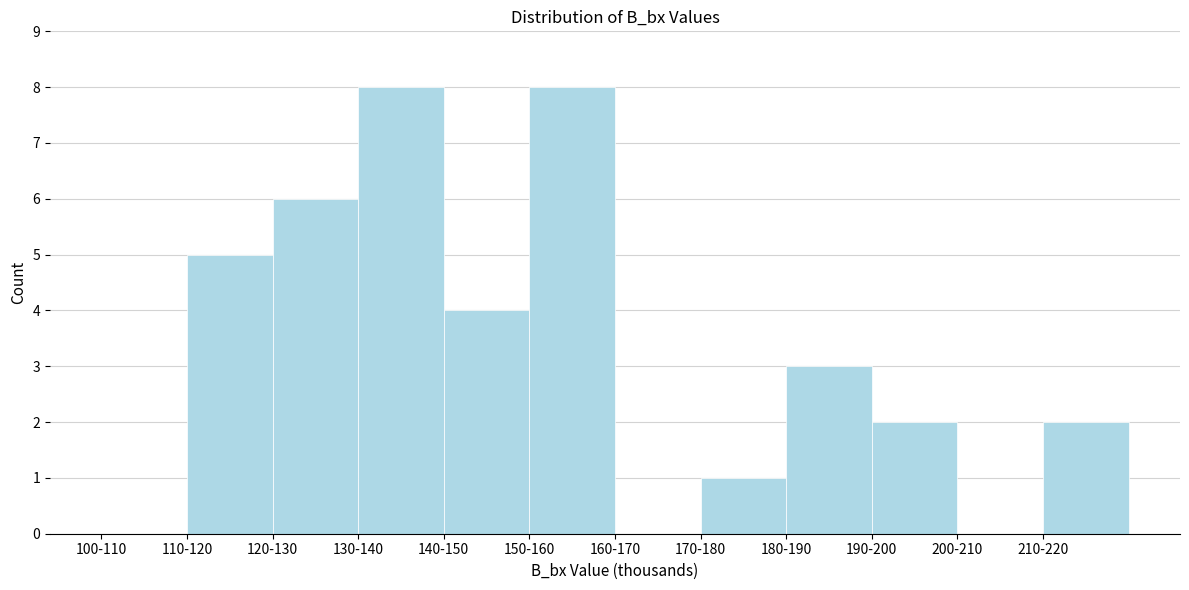

Reading left to right, transcribe all the data shown in this chart.

100-110=0	110-120=5	120-130=6	130-140=8	140-150=4	150-160=8	160-170=0	170-180=1	180-190=3	190-200=2	200-210=0	210-220=2